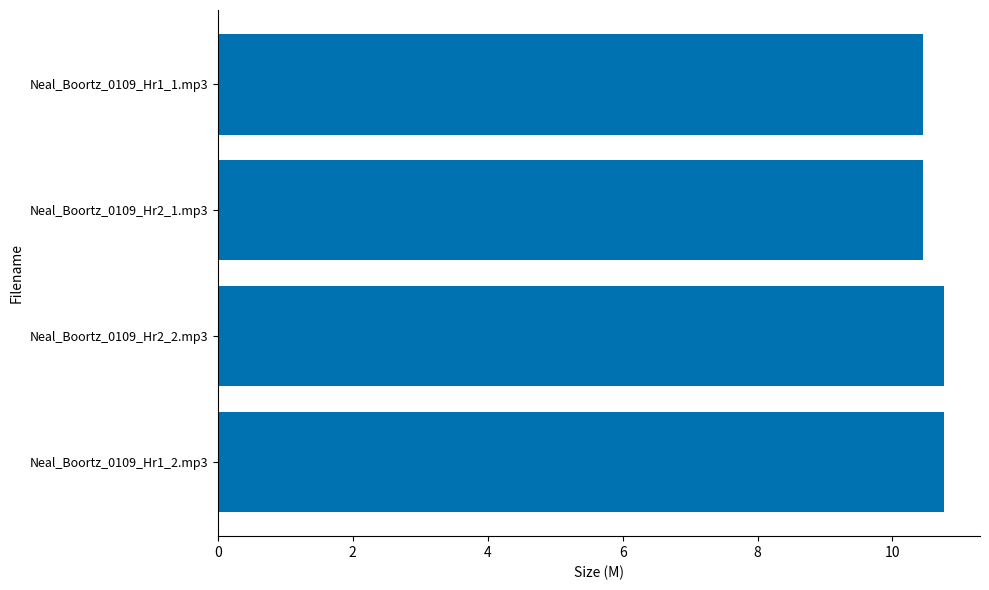

What is the sum of the values at Neal_Boortz_0109_Hr2_2.mp3 and Neal_Boortz_0109_Hr1_2.mp3?

21.5